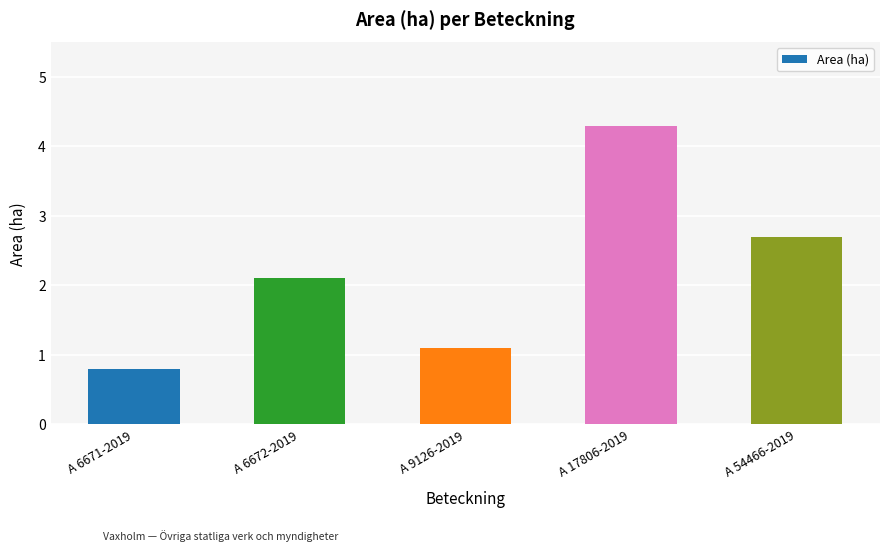

List the labels in order of value, smallest first.

A 6671-2019, A 9126-2019, A 6672-2019, A 54466-2019, A 17806-2019